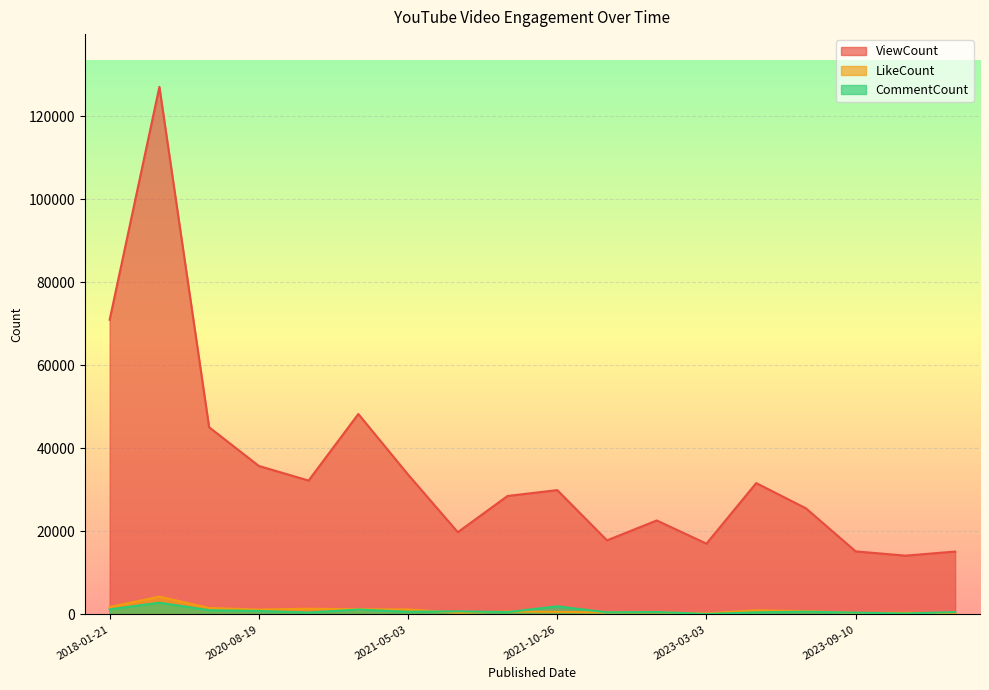

True or false: ViewCount and CommentCount intersect in this chart.

False